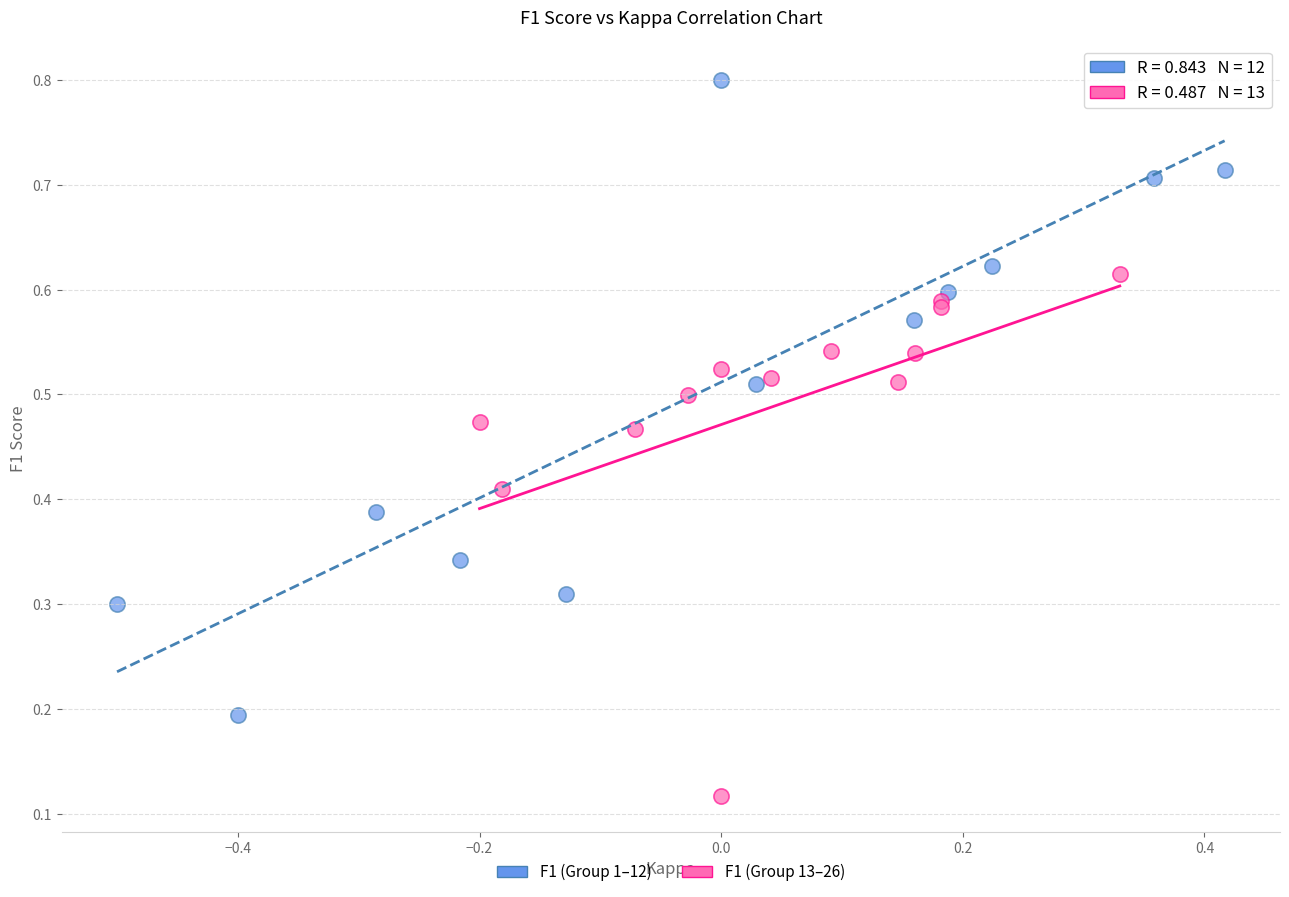

What are all the series names shown in the legend?

F1 (Group 1–12), F1 (Group 13–26)